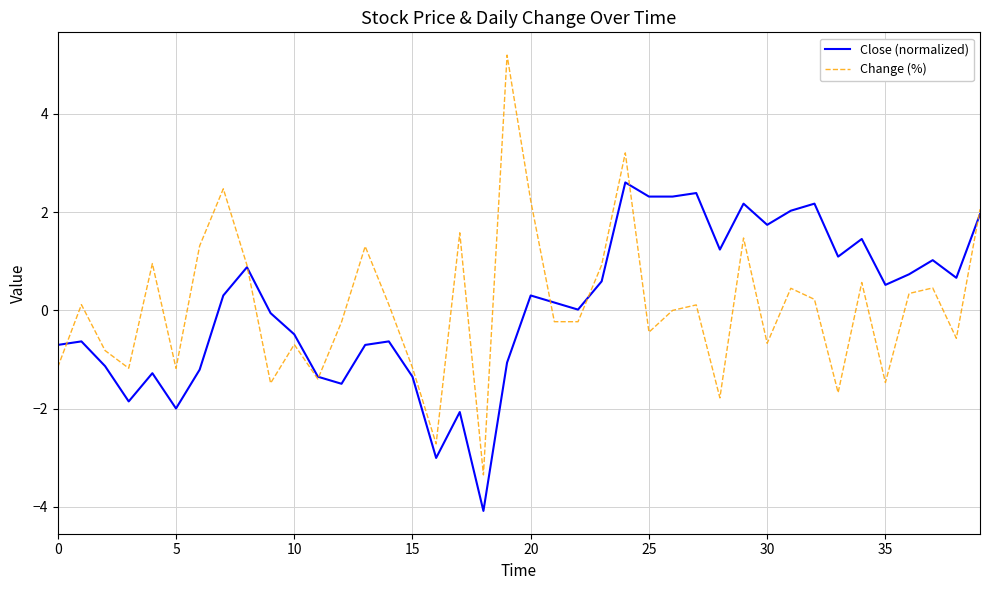

What is the maximum value for Close (normalized)?

2.6